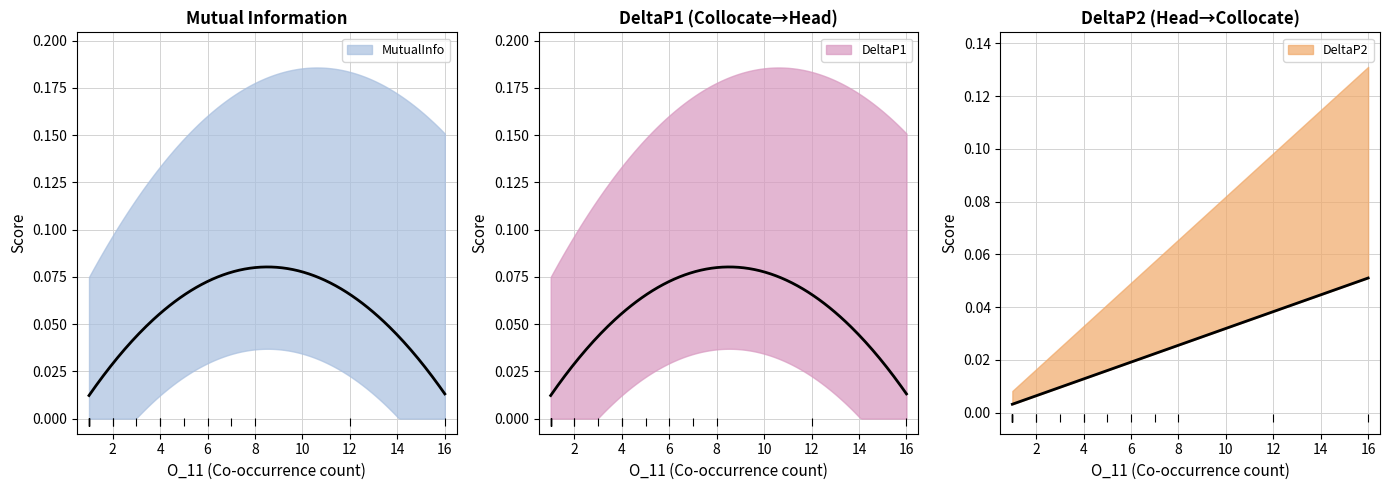

What is the maximum value for MutualInfo?

0.1